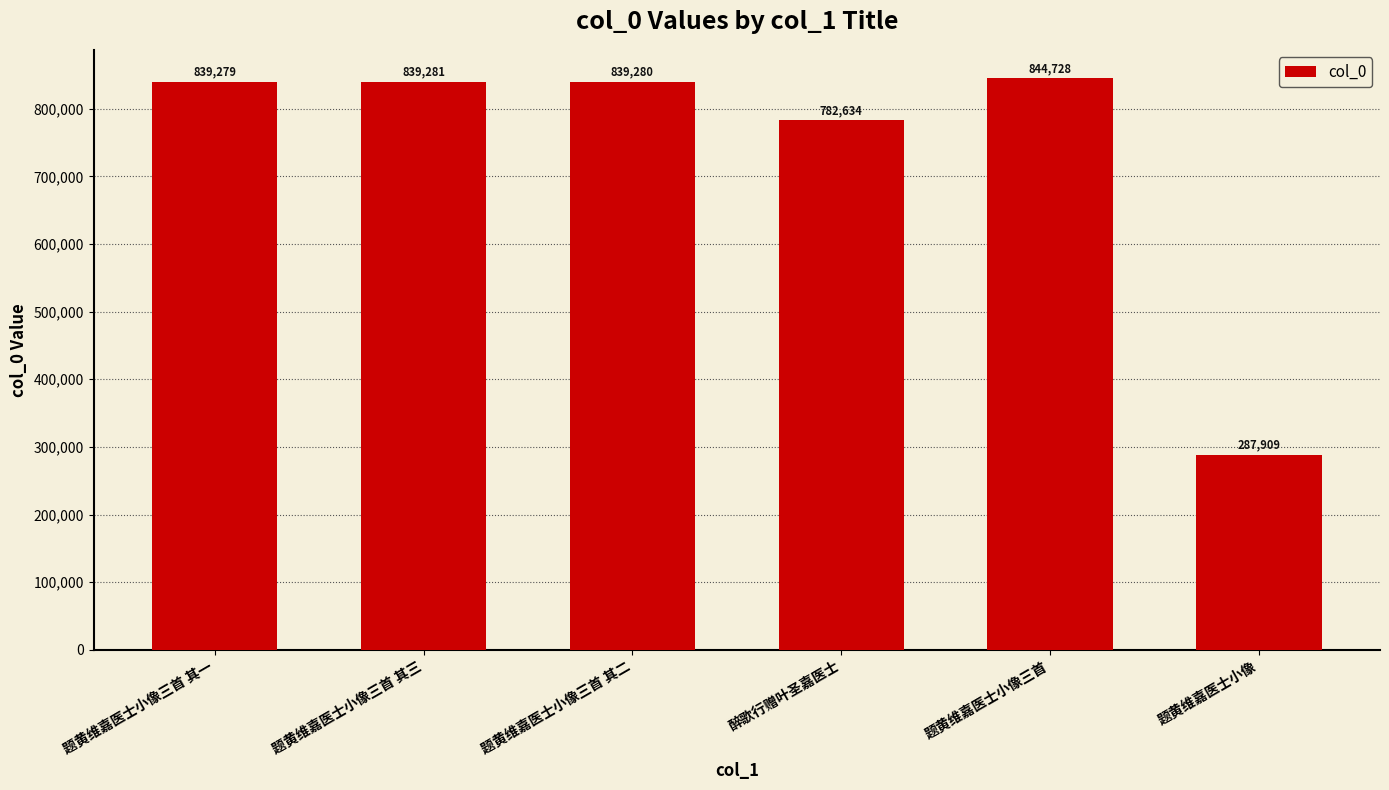

What is the difference between the second highest and second lowest values?

56647